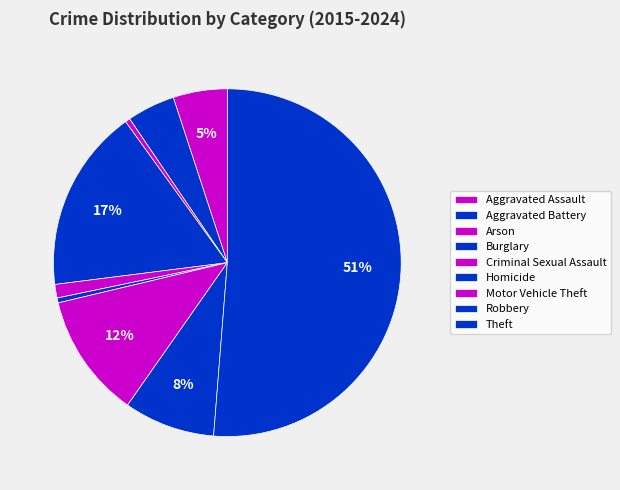

Count the number of slices in the pie.

9